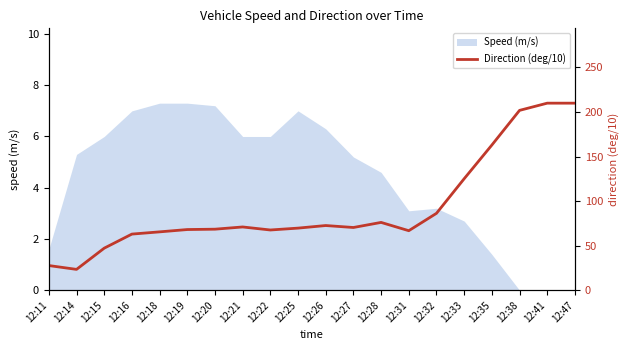

True or false: there are more than 0 points higher than both neighbors.

True